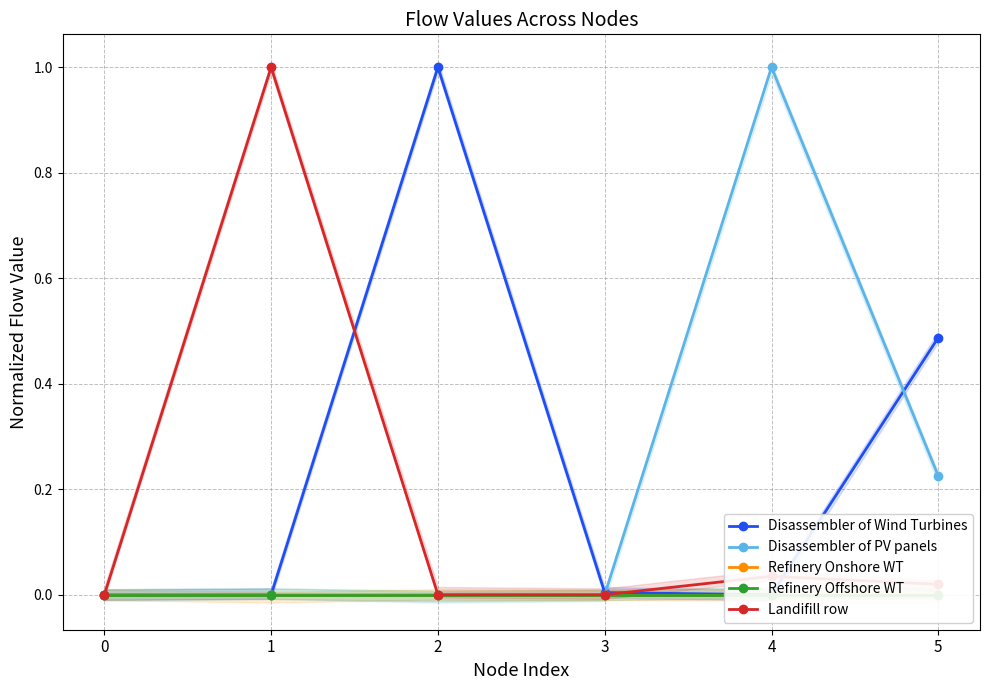

What are all the series names shown in the legend?

Disassembler of Wind Turbines, Disassembler of PV panels, Refinery Onshore WT, Refinery Offshore WT, Landifill row